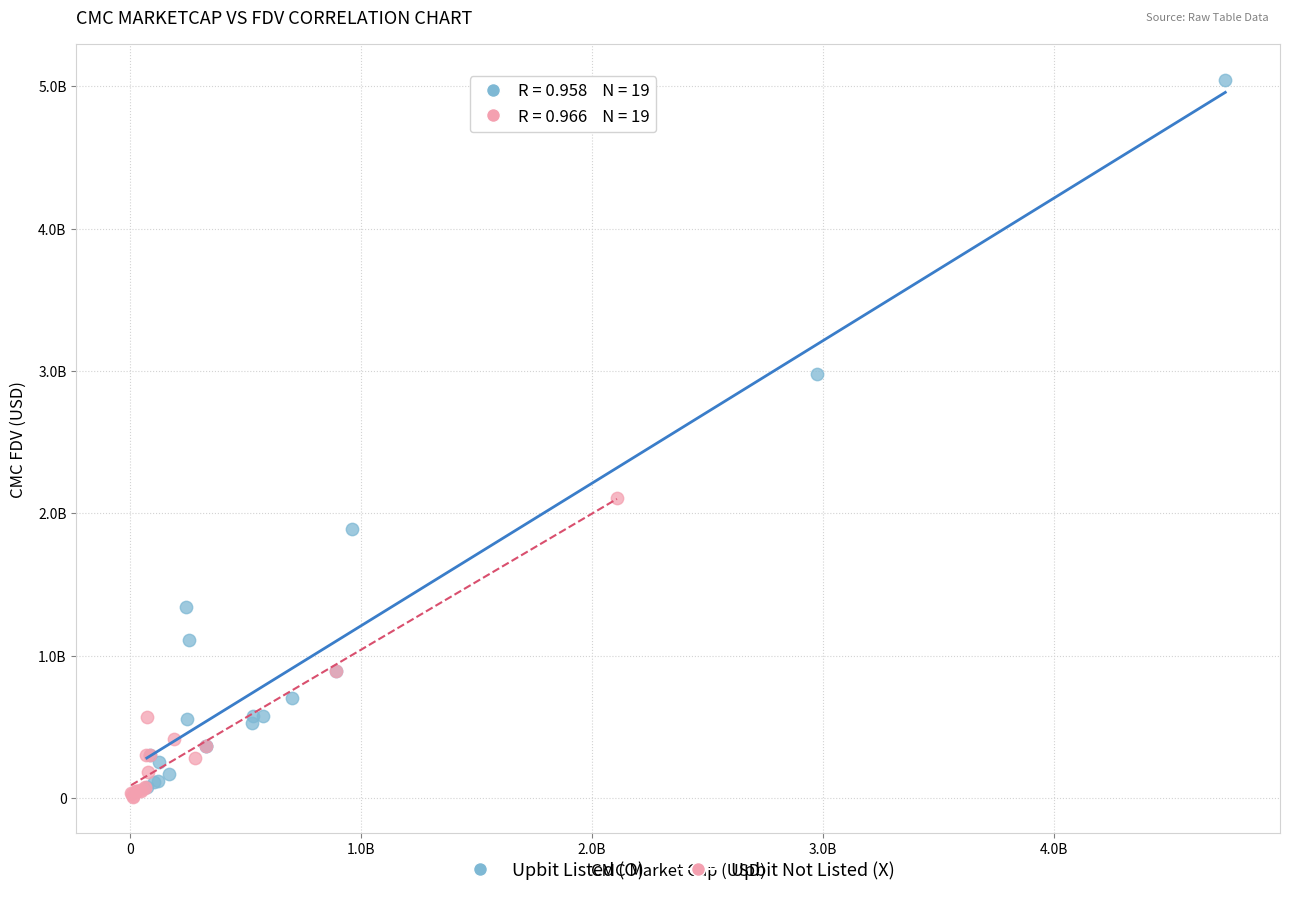

Which series has the widest spread of Y values?

Upbit Listed (O)